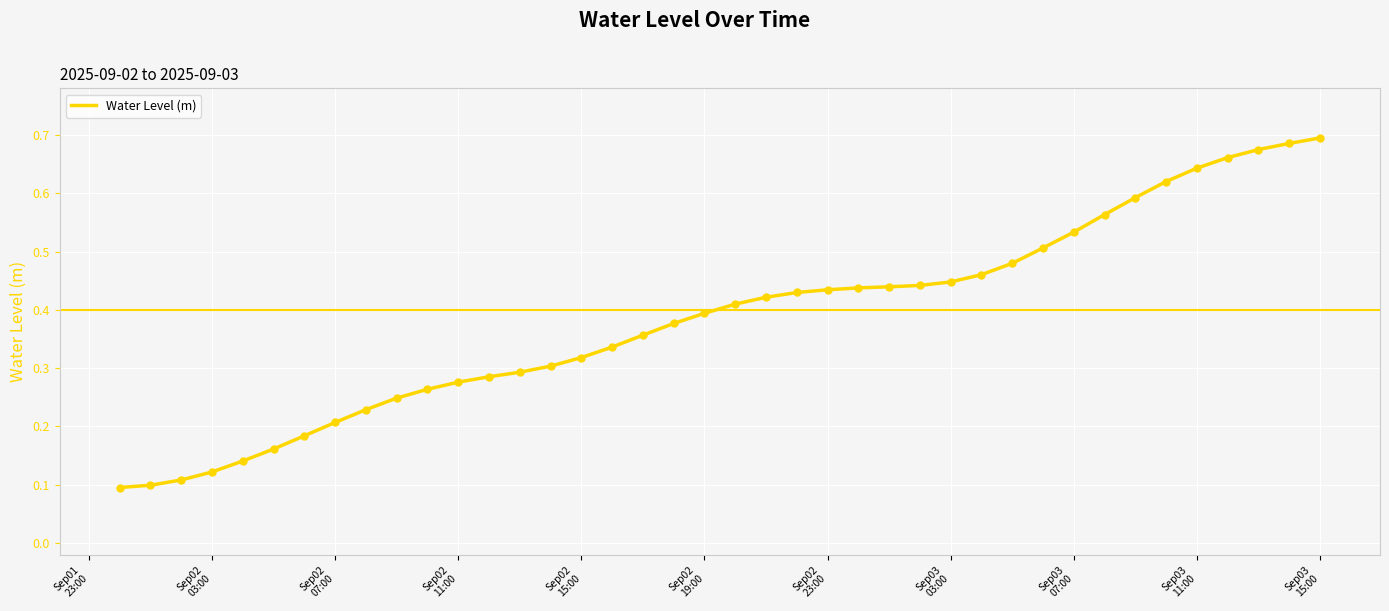

Is this an area chart (filled region under the line)?

No